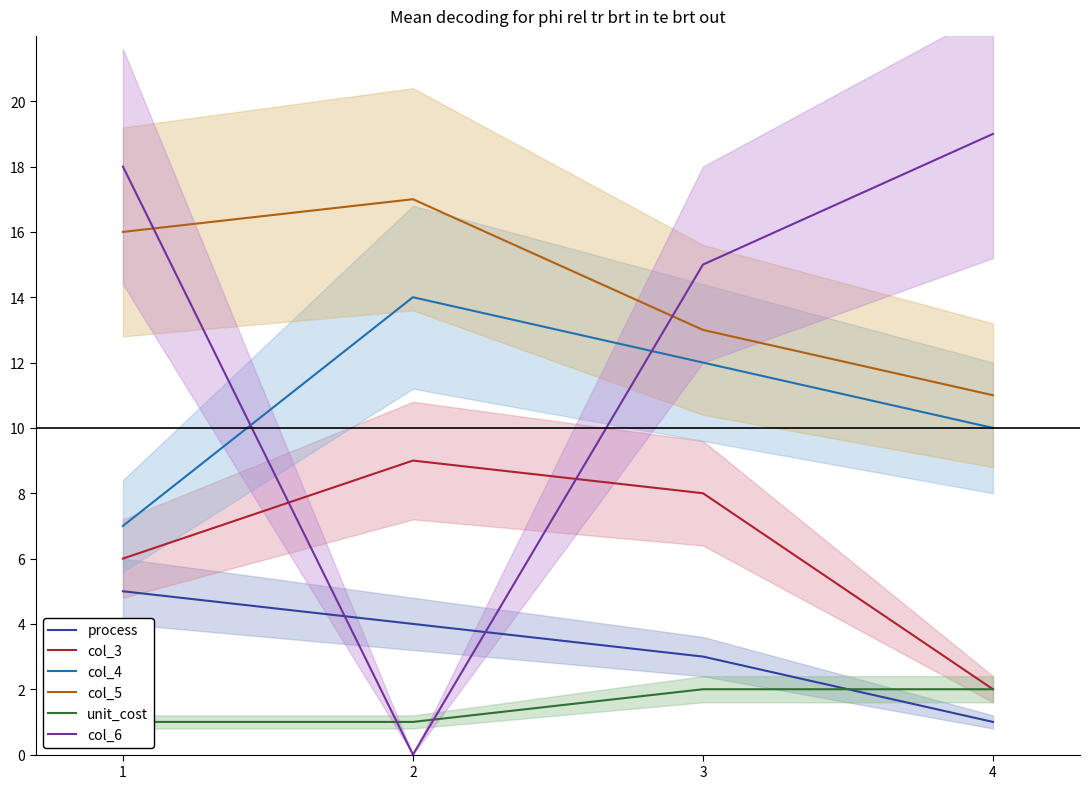

How many lines are shown in the chart?

6